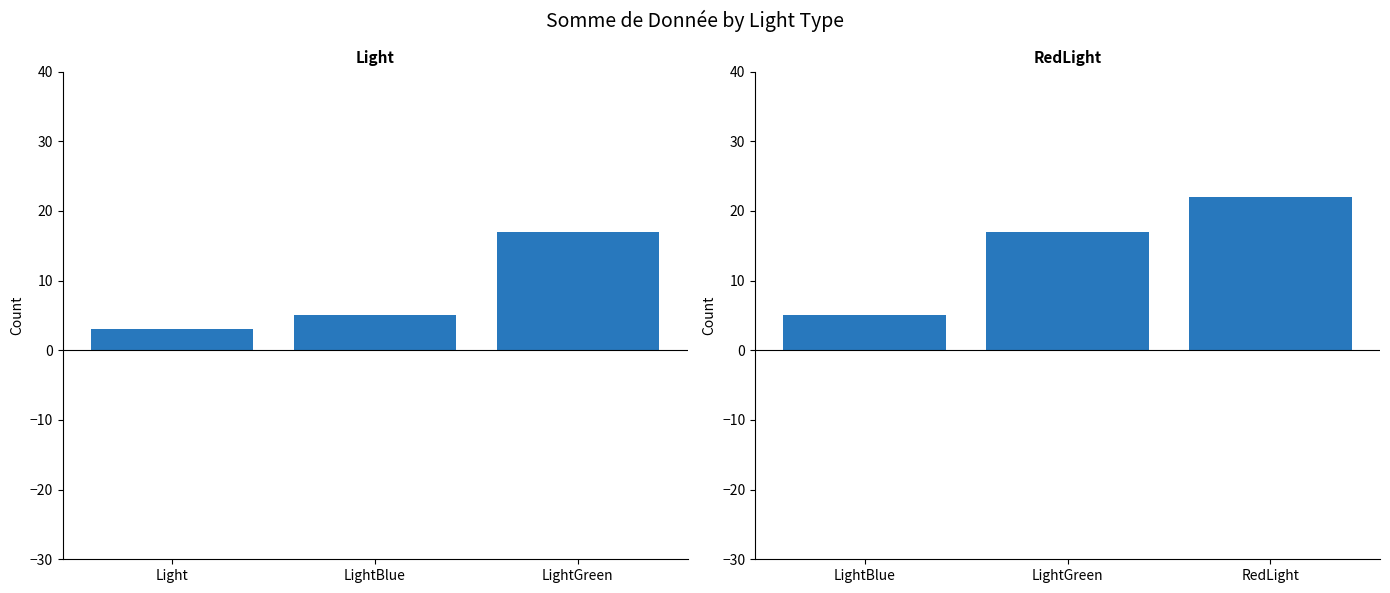

How many data points in Light, LightBlue, LightGreen are less than 5?

1